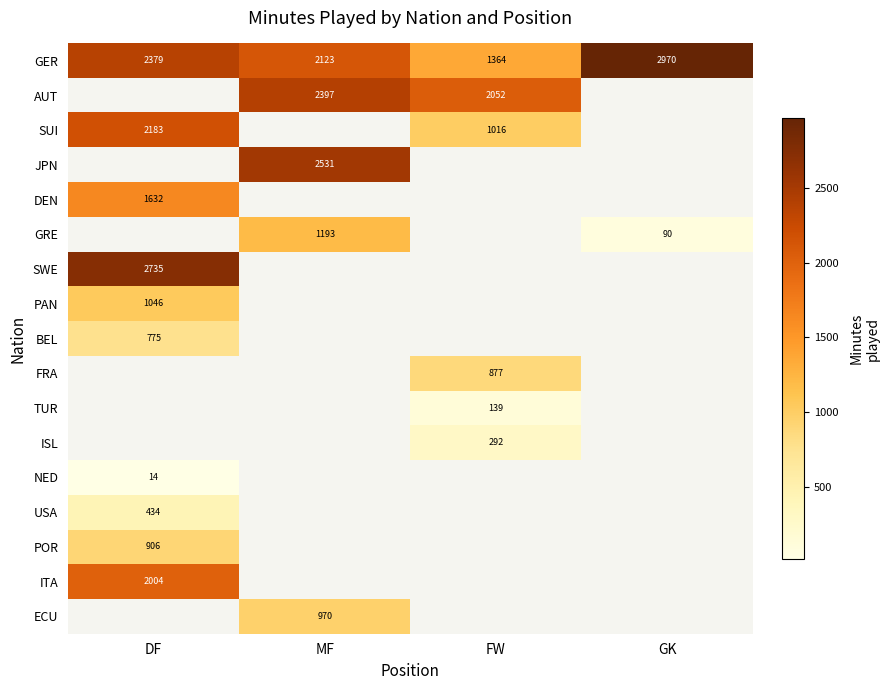

Count the number of data series in this chart.

17